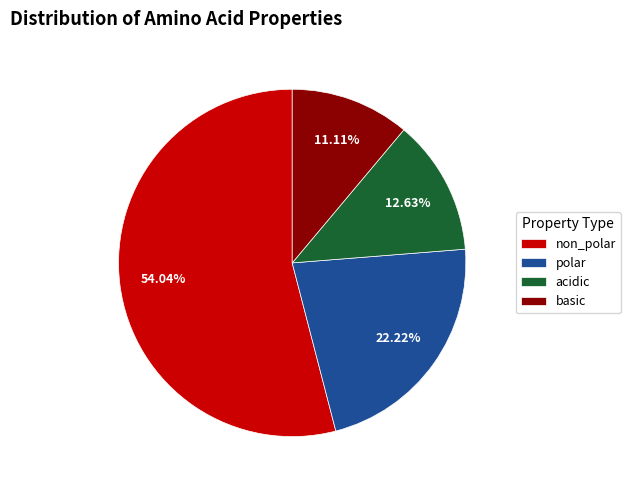

What percentage is the non_polar slice, to the nearest percent?

54%